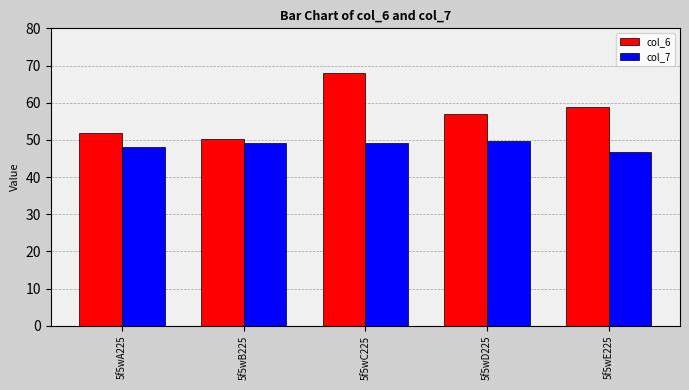

At which category does the chart reach its peak across all series?

5f5wC225